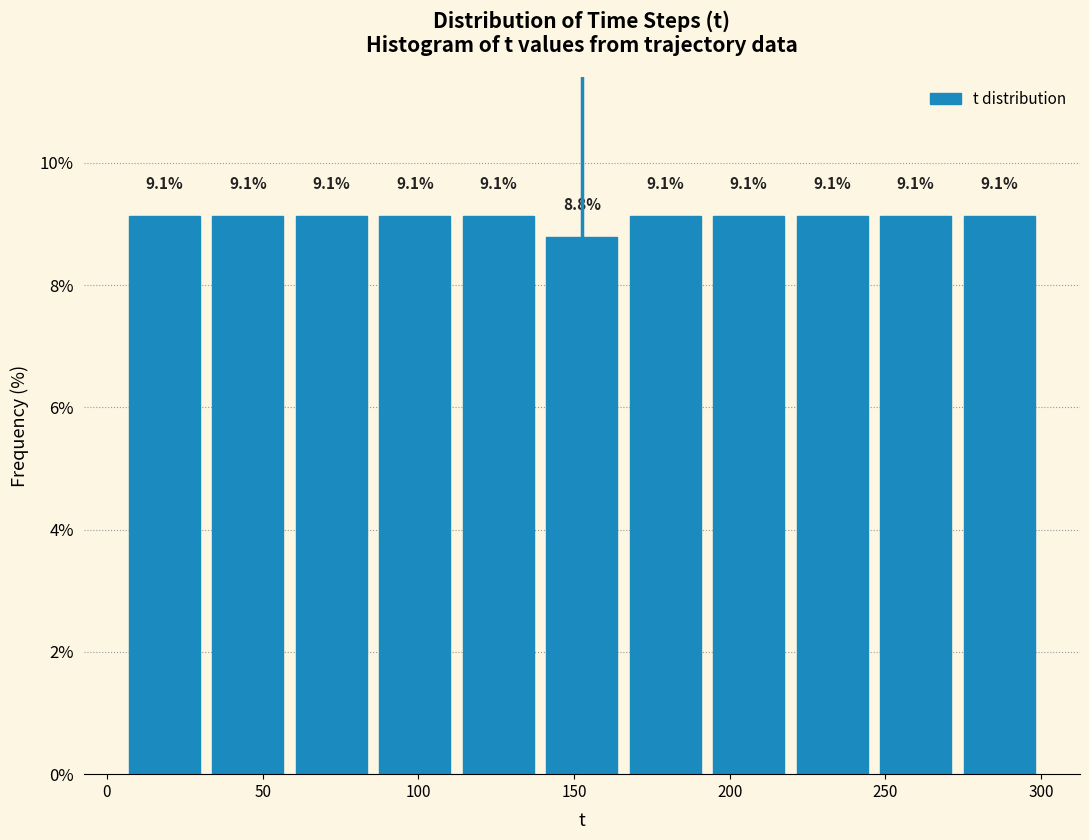

How tall is the bar that spans 30 to 60 on the x-axis? The bar edges are not printed on the chart, so give them approximately, as read against the axis.

9.1